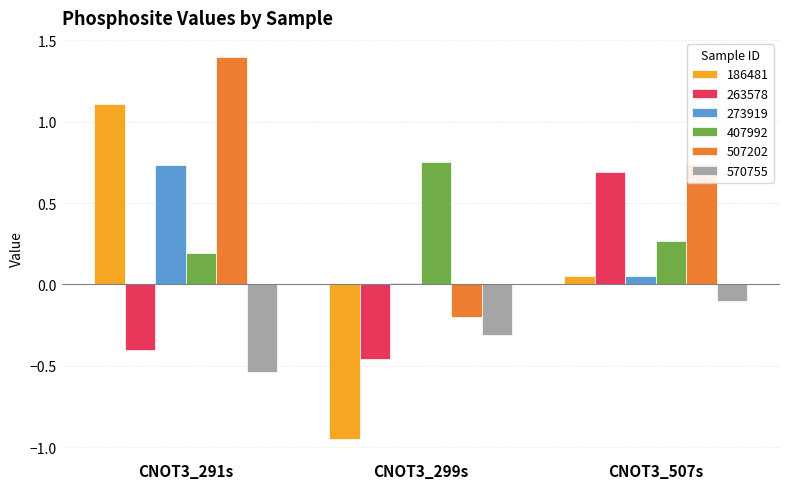

What is the maximum value shown in the chart?

1.4